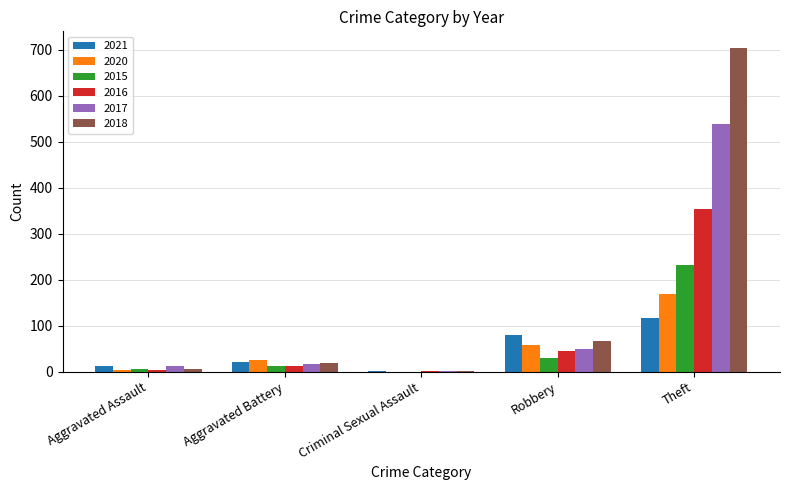

What is the maximum value shown in the chart?

705